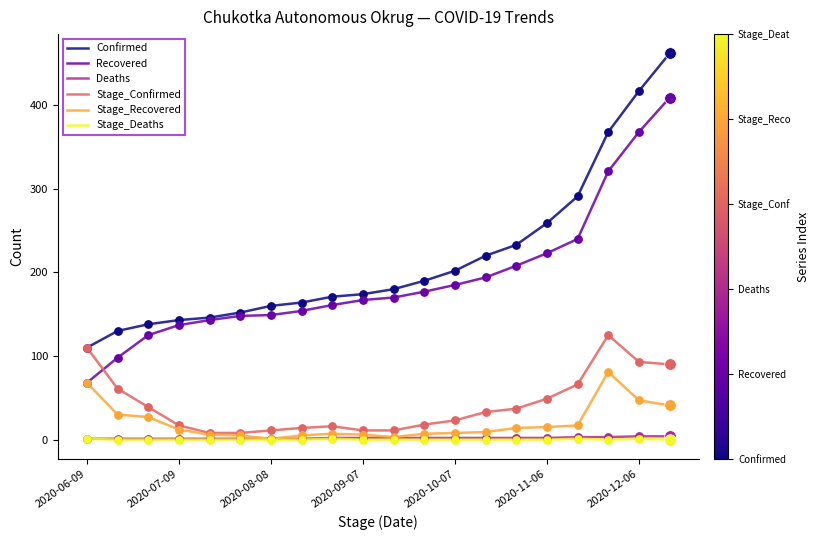

Which series has the largest total across all categories?

Confirmed